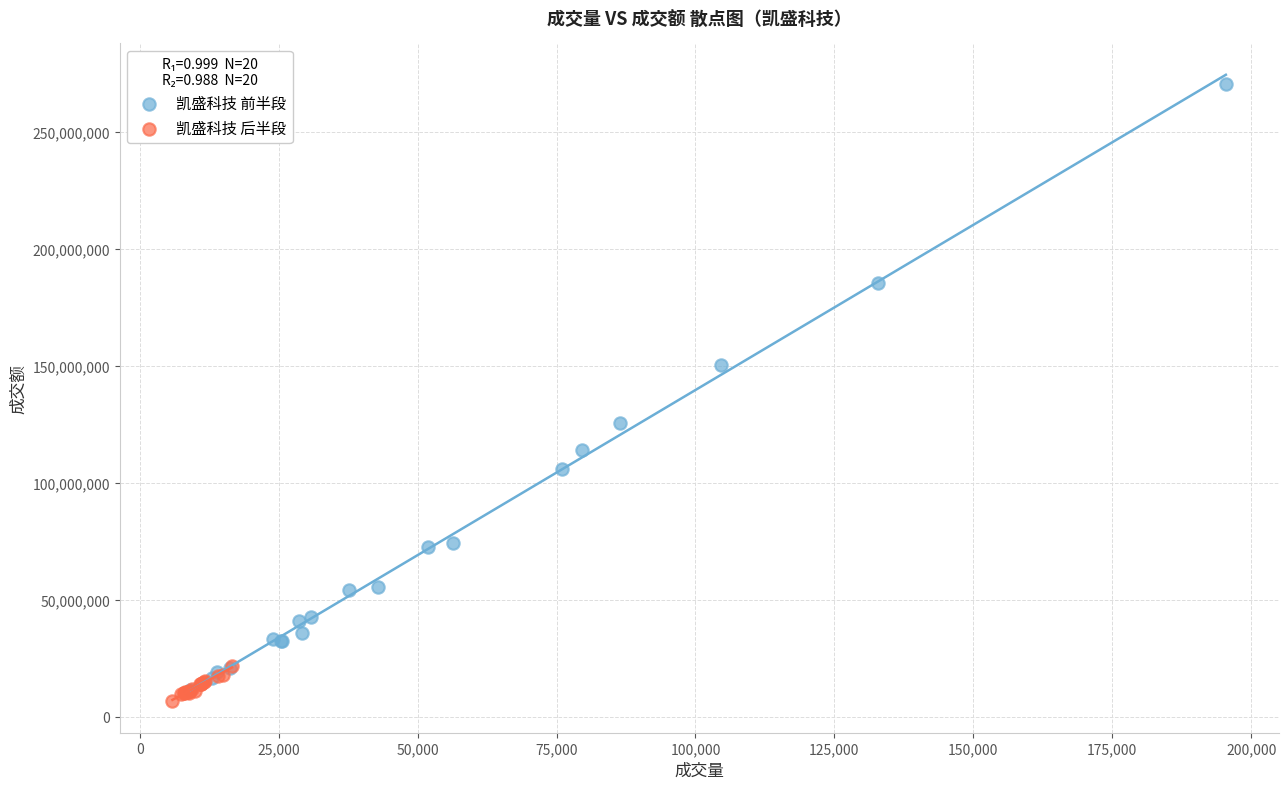

Which series has the widest spread of Y values?

凯盛科技 前半段